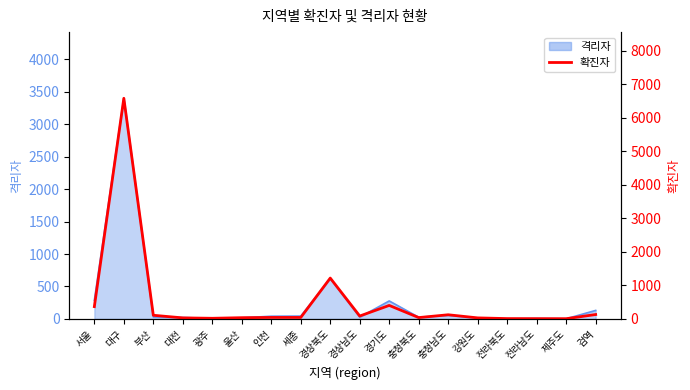

Reading left to right, list all the values displayed in this chart.

서울=367	대구=6577	부산=109	대전=31	광주=19	울산=37	인천=44	세종=44	경상북도=1218	경상남도=87	경기도=403	충청북도=40	충청남도=124	강원도=31	전라북도=10	전라남도=8	제주도=7	검역=131